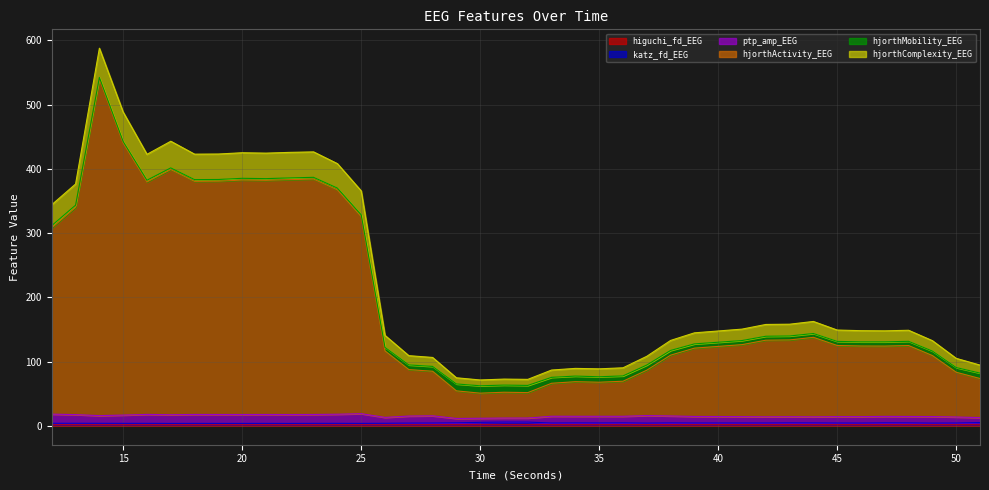

Which label corresponds to the largest value in the chart?

14